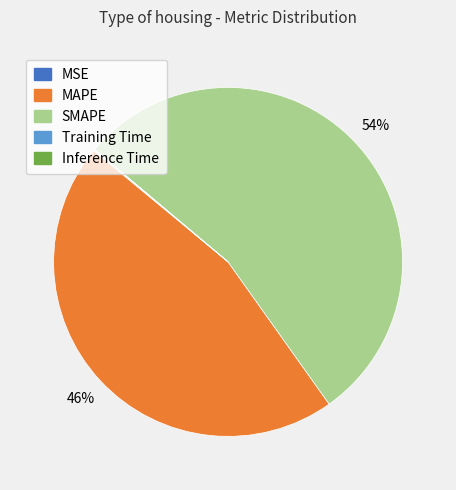

Is there a majority slice in this chart?

Yes